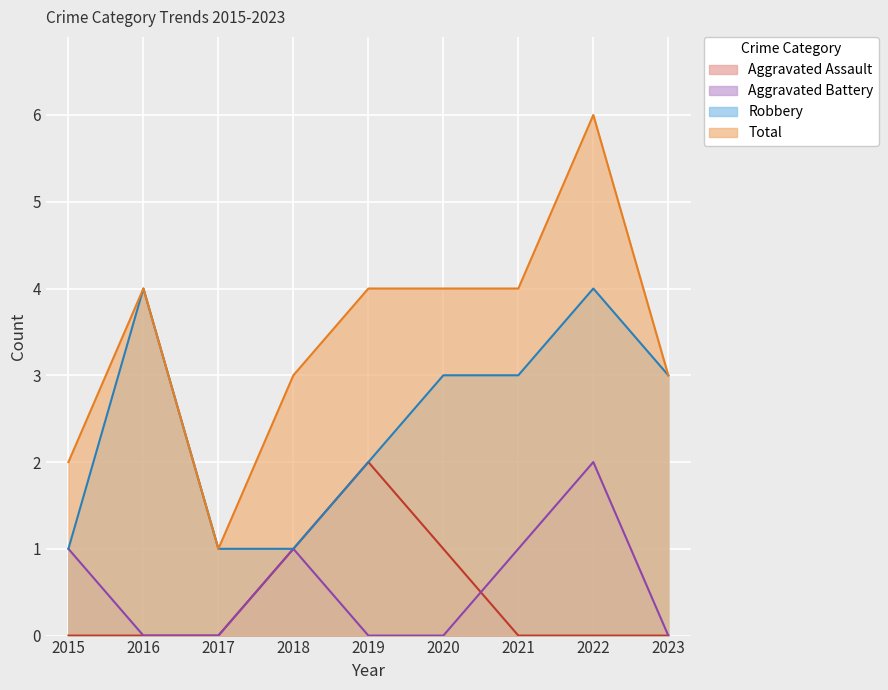

Which series has the widest spread of values?

Total